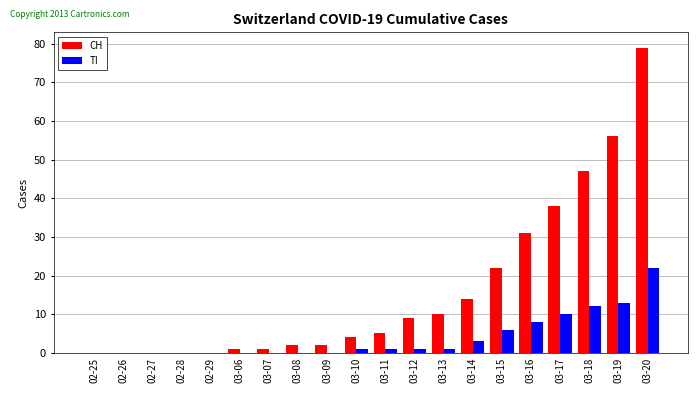

Does the chart contain stacked bars?

No